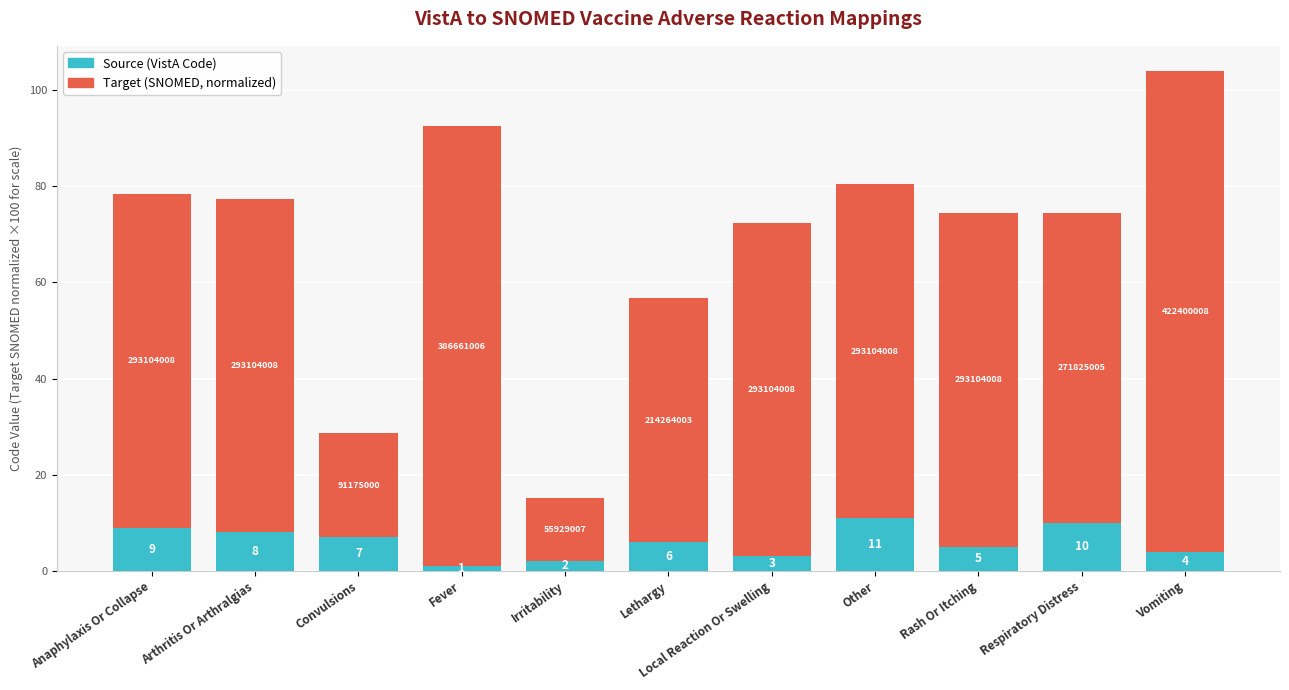

At which category is the sum across all series the highest?

Vomiting